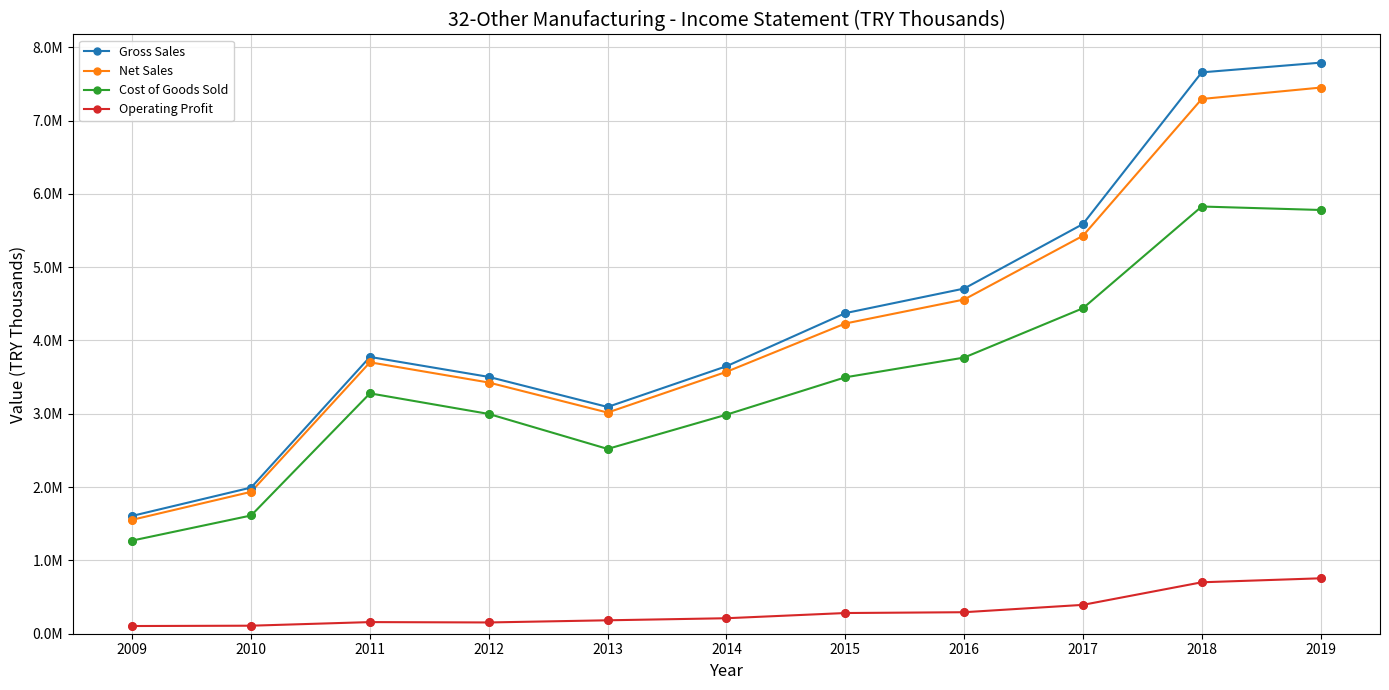

What are all the series names shown in the legend?

Gross Sales, Net Sales, Cost of Goods Sold, Operating Profit